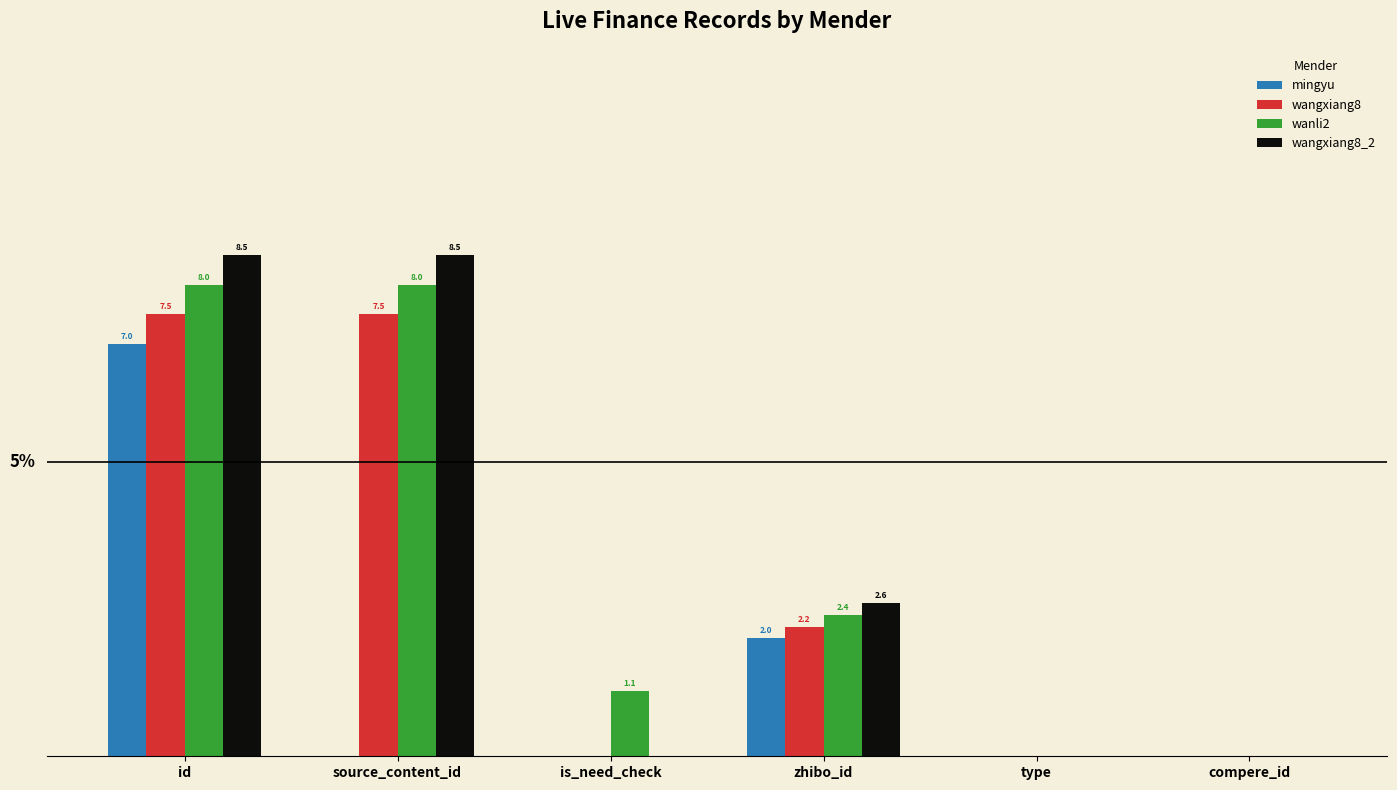

Between zhibo_id and type, which series saw the biggest shift?

wangxiang8_2